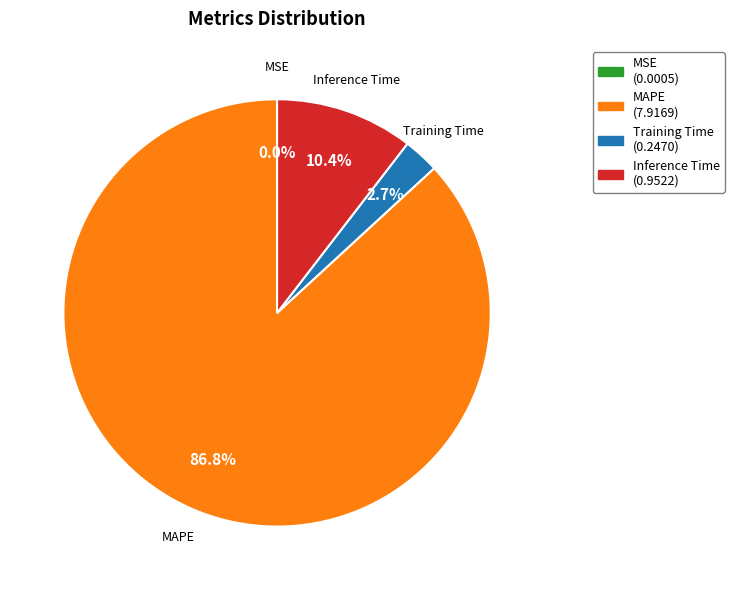

Does any single category account for the majority?

Yes